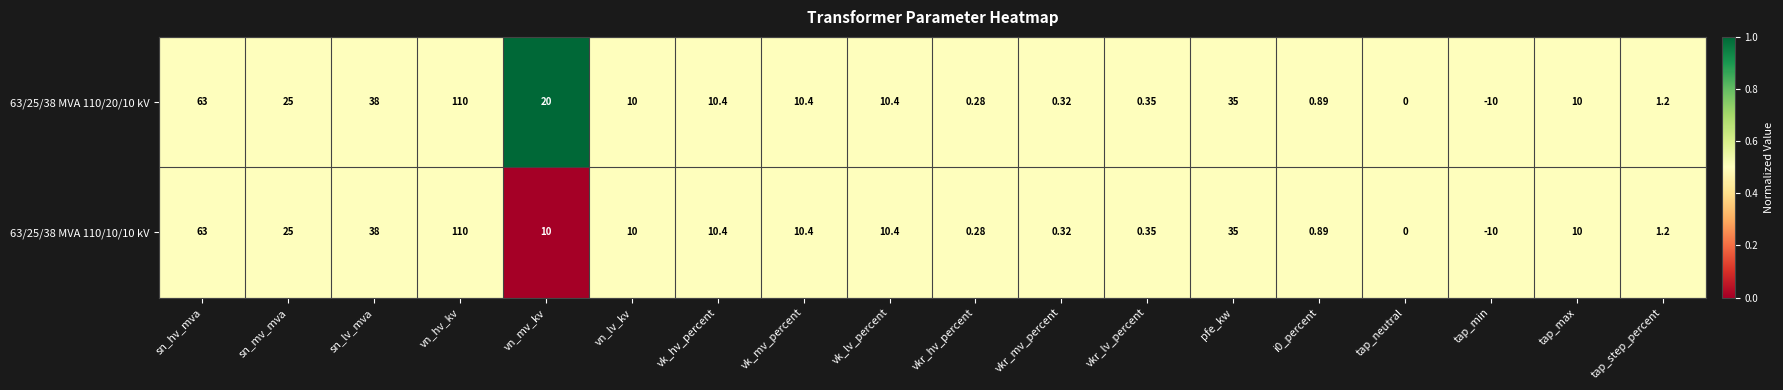

At which category does the chart reach its minimum across all series?

tap_min